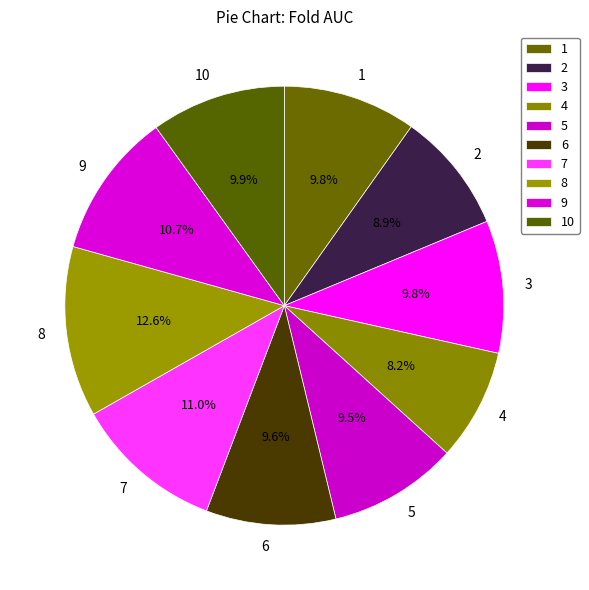

How many segments does this pie chart have?

10